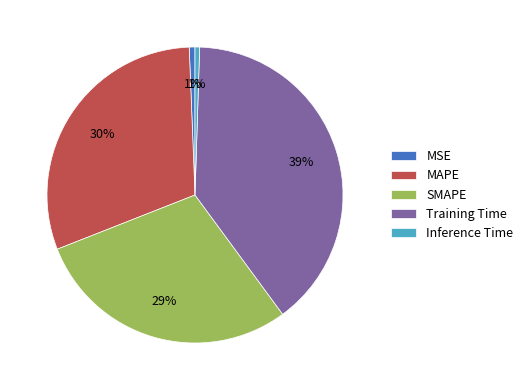

Which has a higher value, Training Time or SMAPE?

Training Time